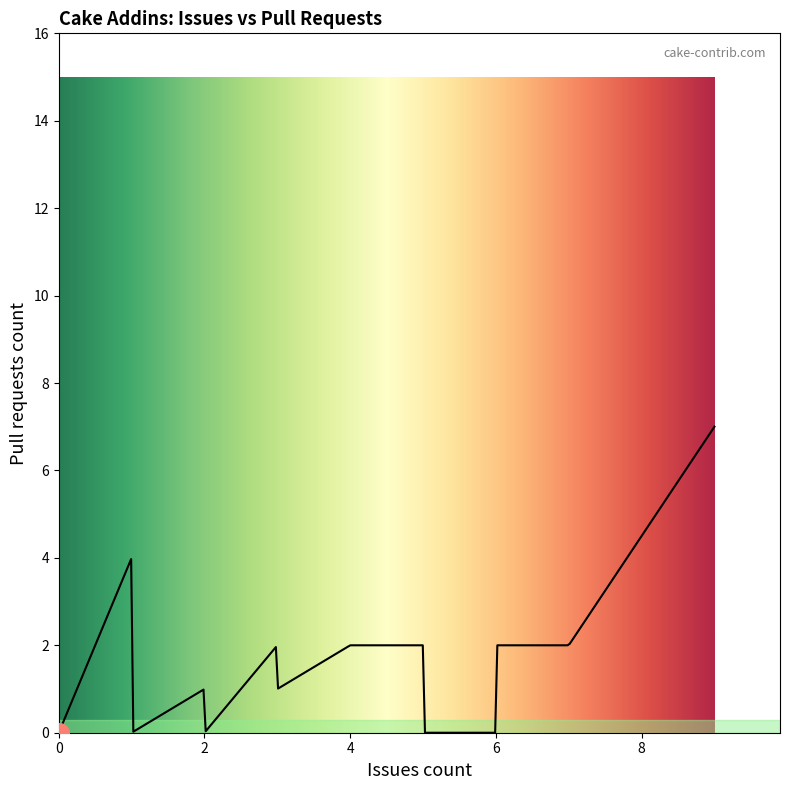

What is the difference between the maximum and minimum values?

7.0